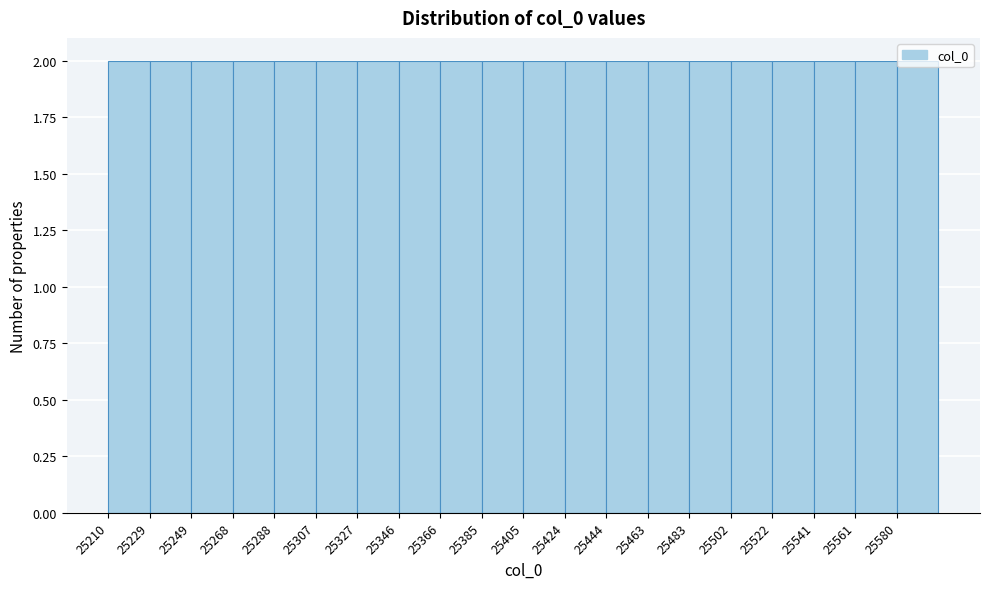

Reading left to right, list every bar in this chart as the range it spans on the x-axis followed by its height. Neither the bar edges nor the heights are printed on the chart, so give them approximately, as read against the axes.

25210.0 to 25229.5: 2
25229.5 to 25249.0: 2
25249.0 to 25268.5: 2
25268.5 to 25288.0: 2
25288.0 to 25307.5: 2
25307.5 to 25327.0: 2
25327.0 to 25346.5: 2
25346.5 to 25366.0: 2
25366.0 to 25385.5: 2
25385.5 to 25405.0: 2
25405.0 to 25424.5: 2
25424.5 to 25444.0: 2
25444.0 to 25463.5: 2
25463.5 to 25483.0: 2
25483.0 to 25502.5: 2
25502.5 to 25522.0: 2
25522.0 to 25541.5: 2
25541.5 to 25561.0: 2
25561.0 to 25580.5: 2
25580.5 to 25600.0: 2